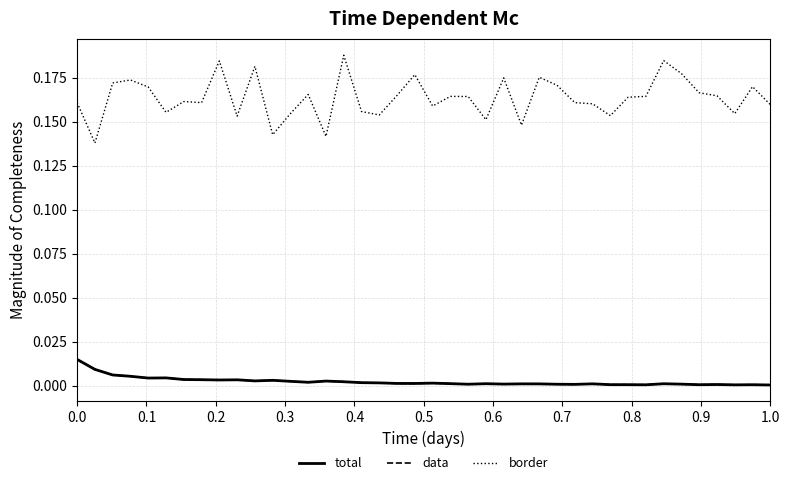

Does the chart display data point markers on the line(s)?

No